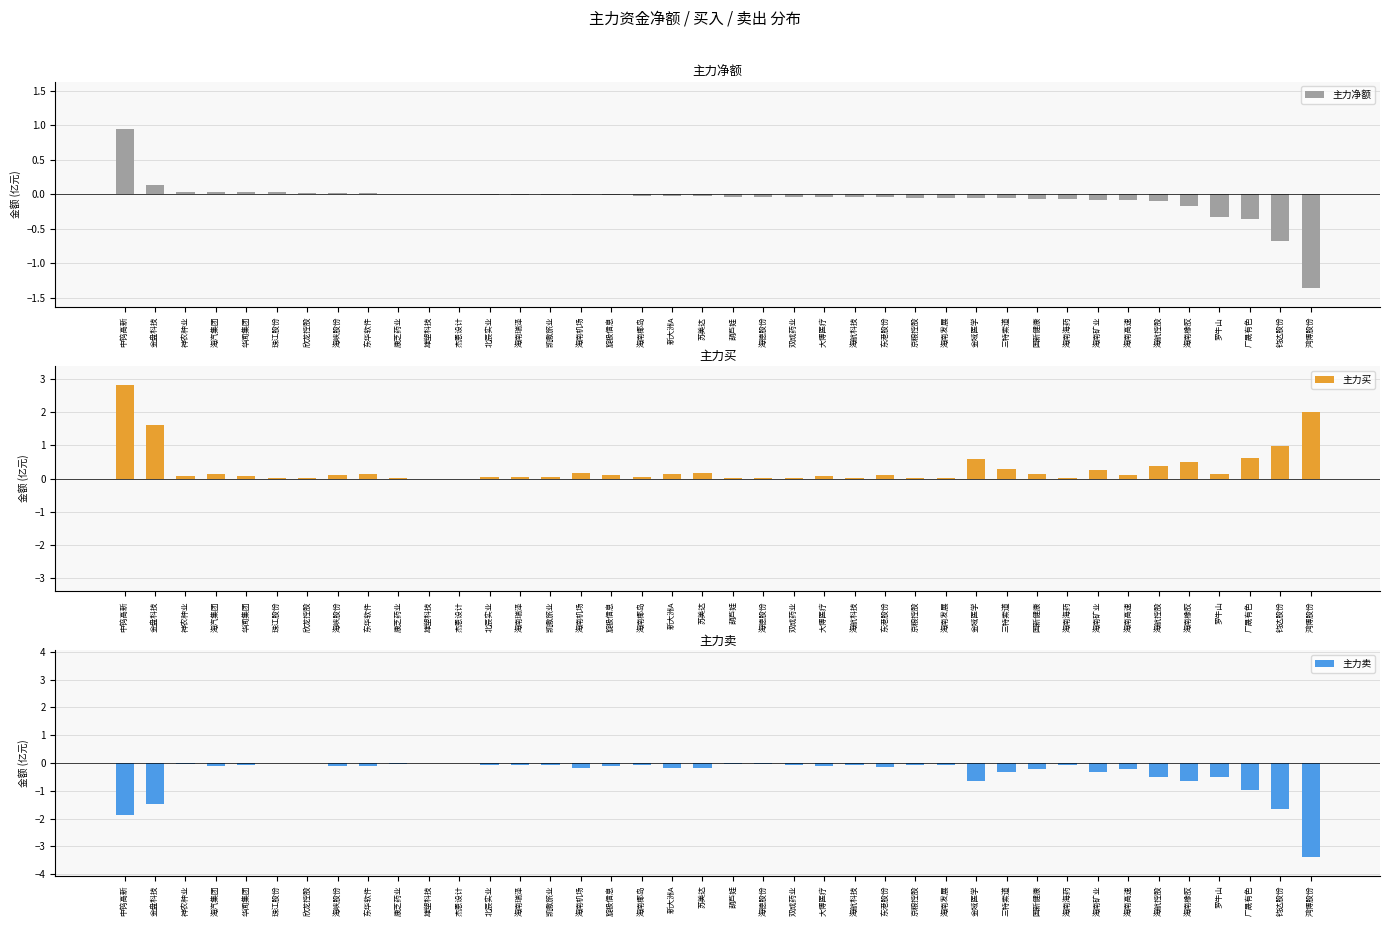

What are all the series names shown in the legend?

主力净额, 主力买, 主力卖